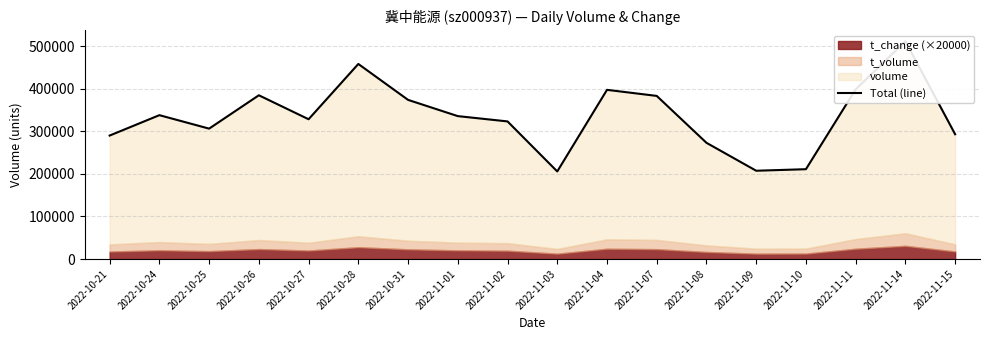

How many categories are shown in the chart?

18